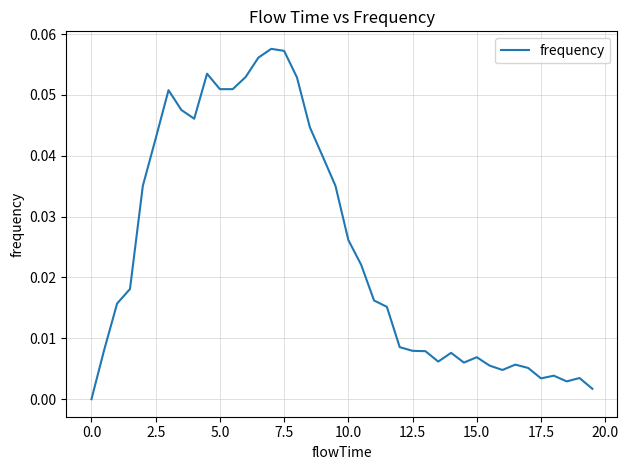

How many lines are shown in the chart?

1